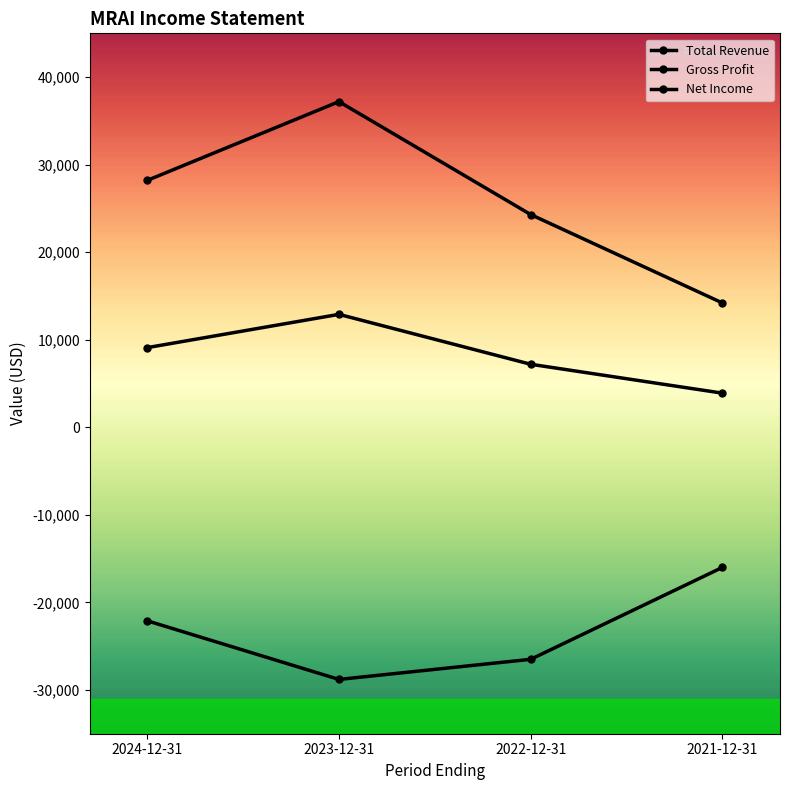

Is this an area chart (filled region under the line)?

No